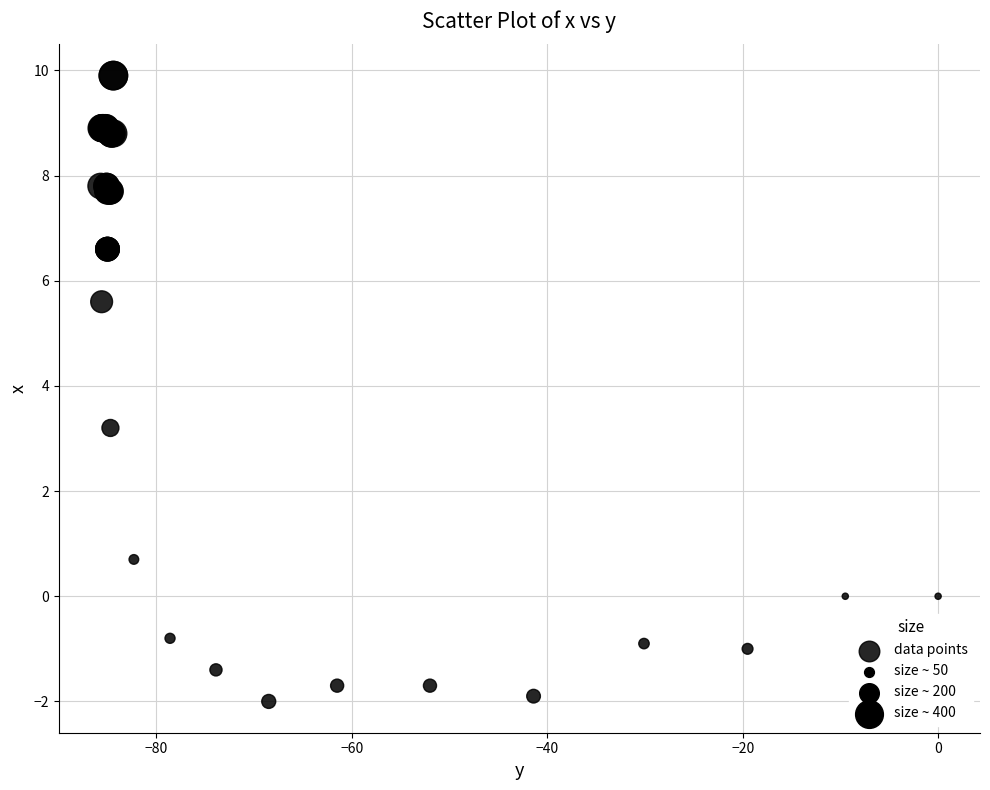

What Y value in the scatter plot is closest to 3?

3.2